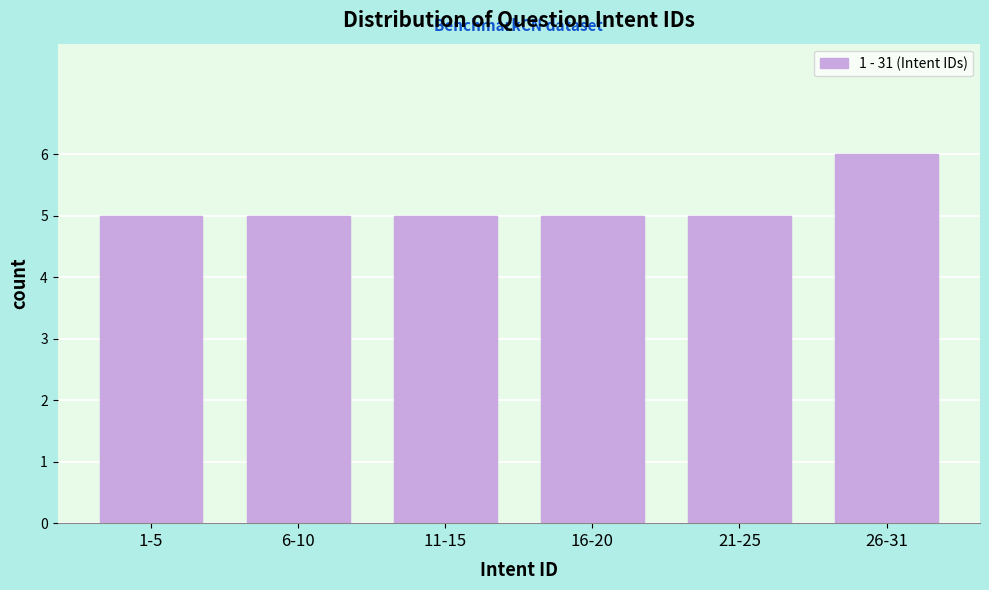

Reading left to right, extract all data points from this chart.

5	5	5	5	5	6